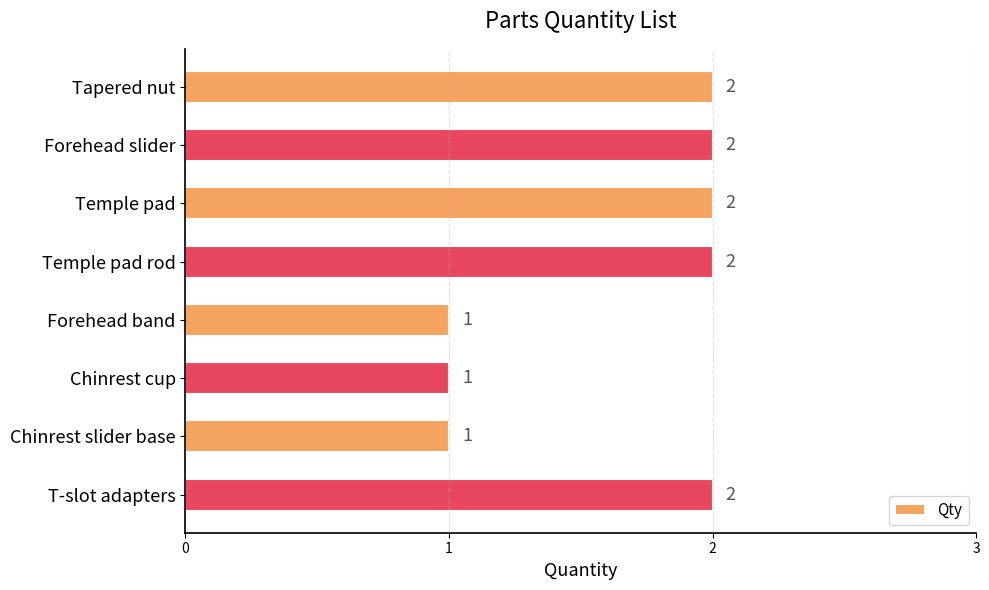

How many data points does each series have?

8